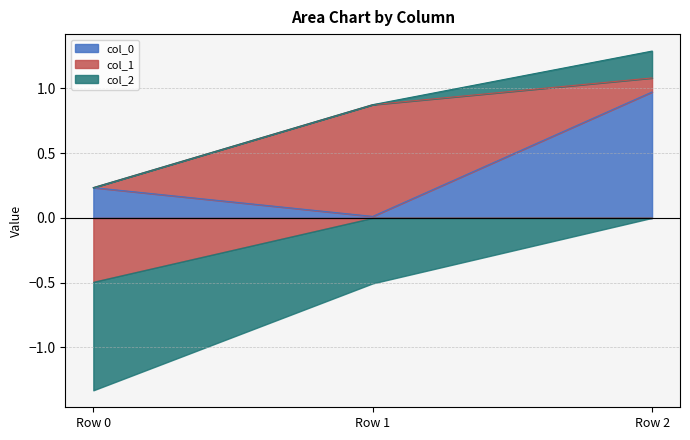

Where does the col_2 series first go above 0?

Row 2